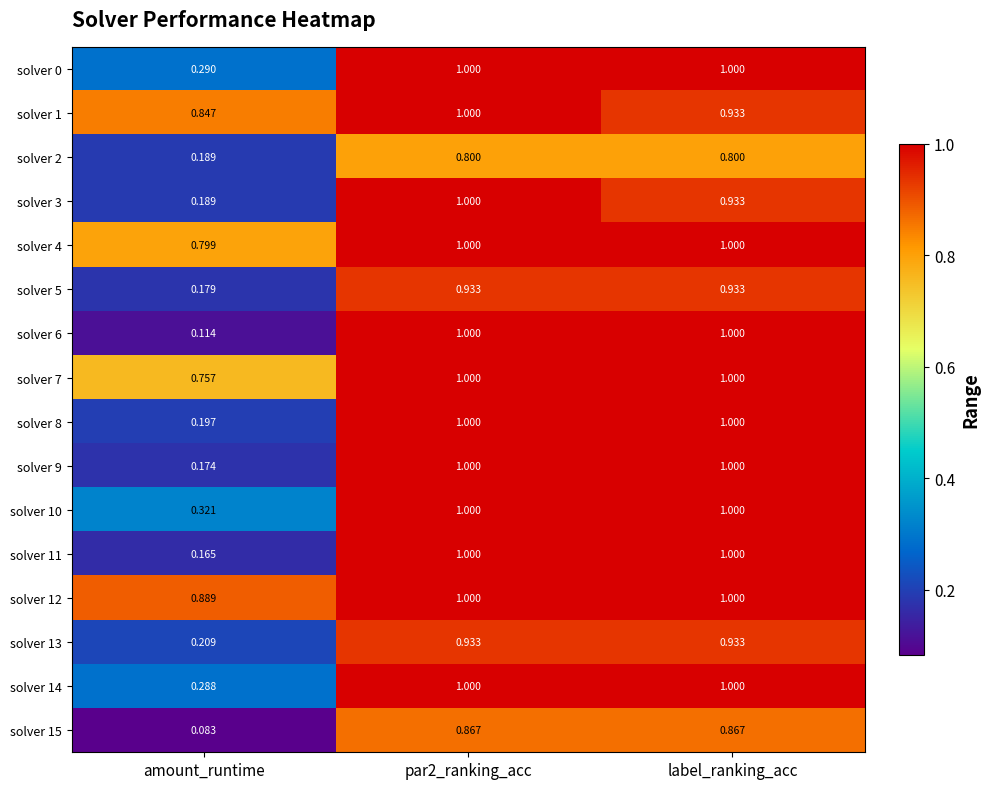

At which label does solver 7 reach its minimum?

amount_runtime